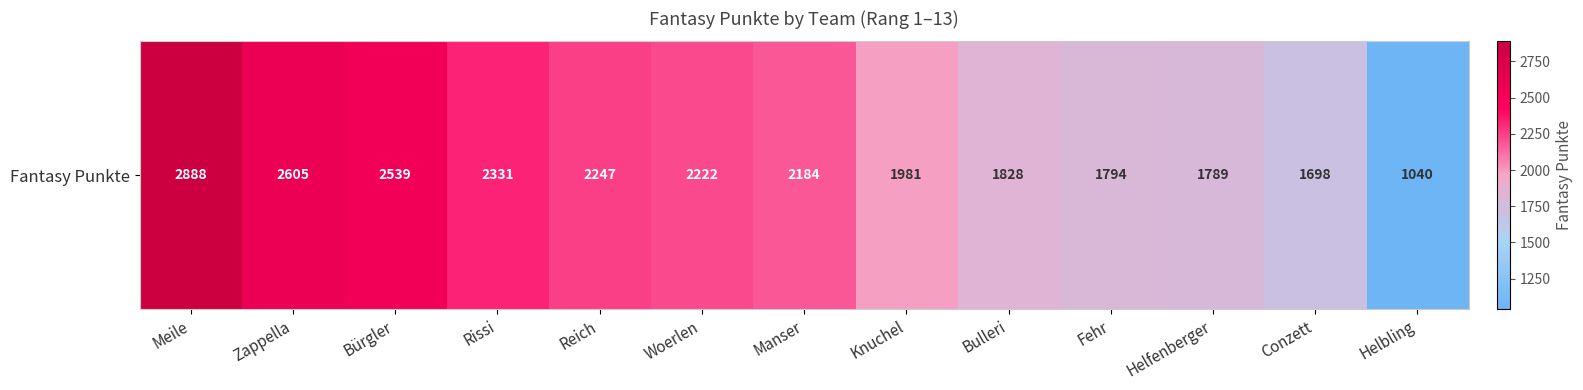

How many data points are less than 2184?

6